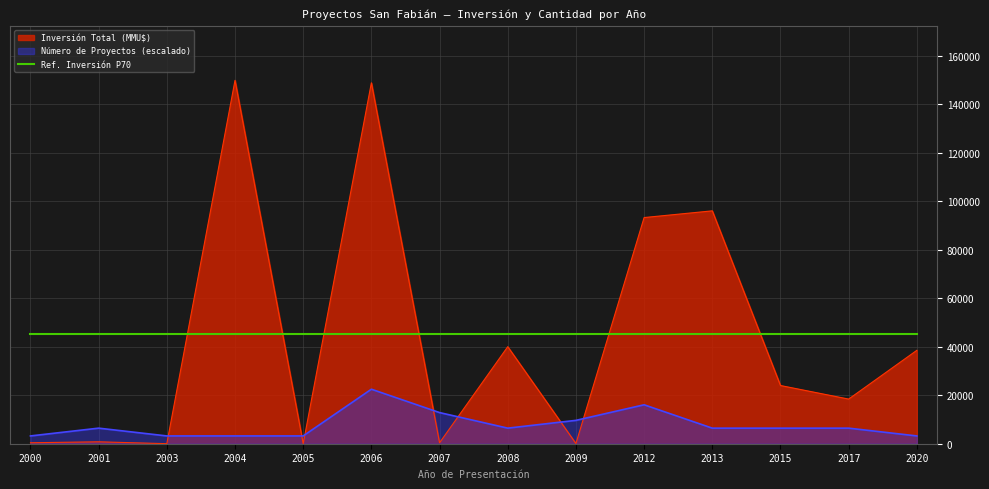

At 2013, list the series in order from smallest to largest.

Número de Proyectos (escalado), Ref. Inversión P70, Inversión Total (MMU$)